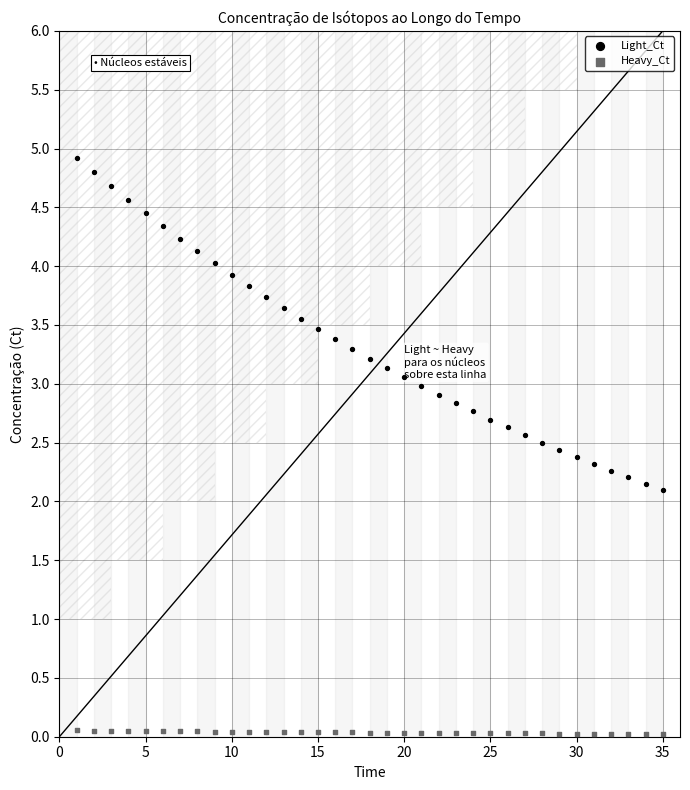

Which series has the largest Y range (max minus min)?

Light_Ct